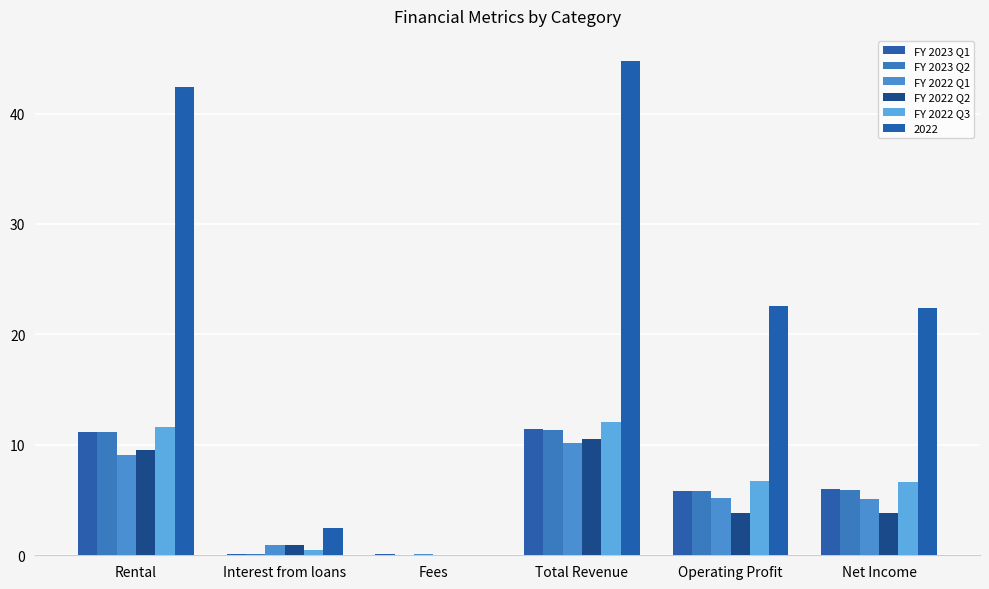

Count the number of categories in the chart.

6